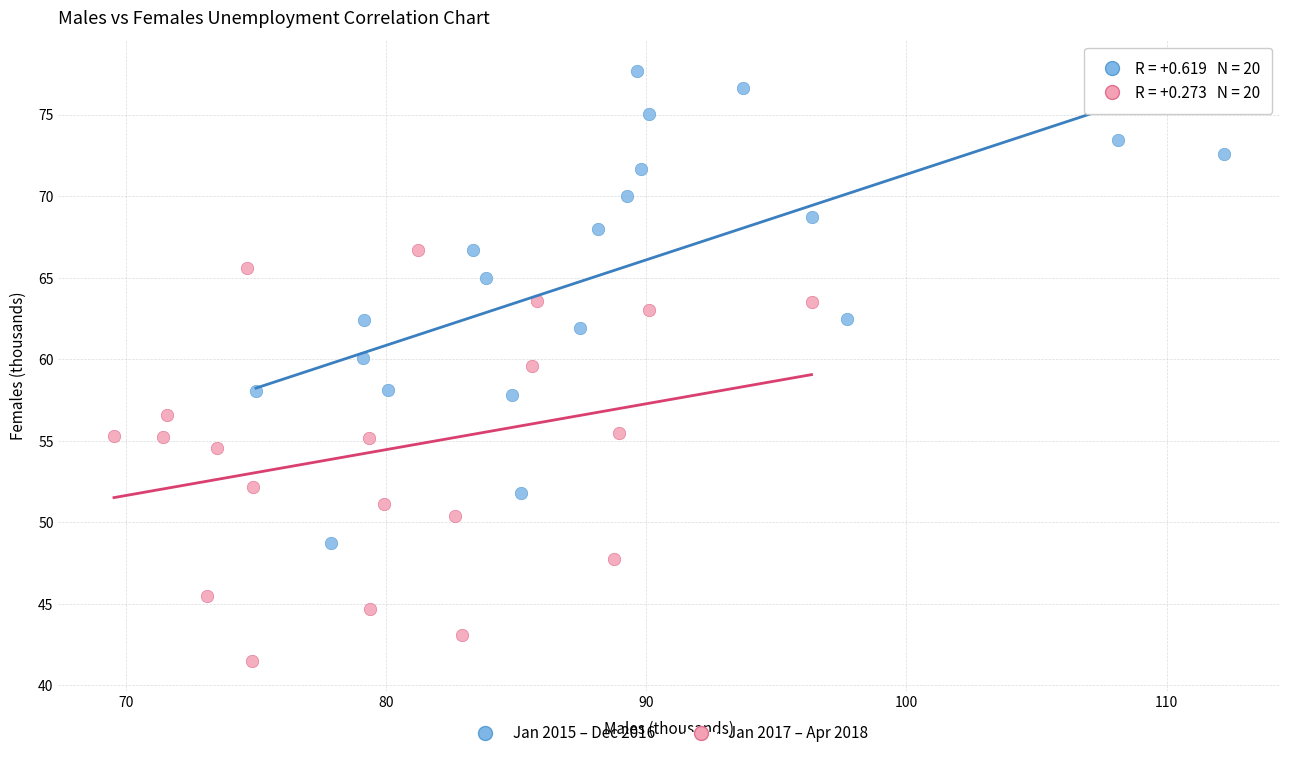

Which series contains the lowest Y value?

Jan 2017 – Apr 2018